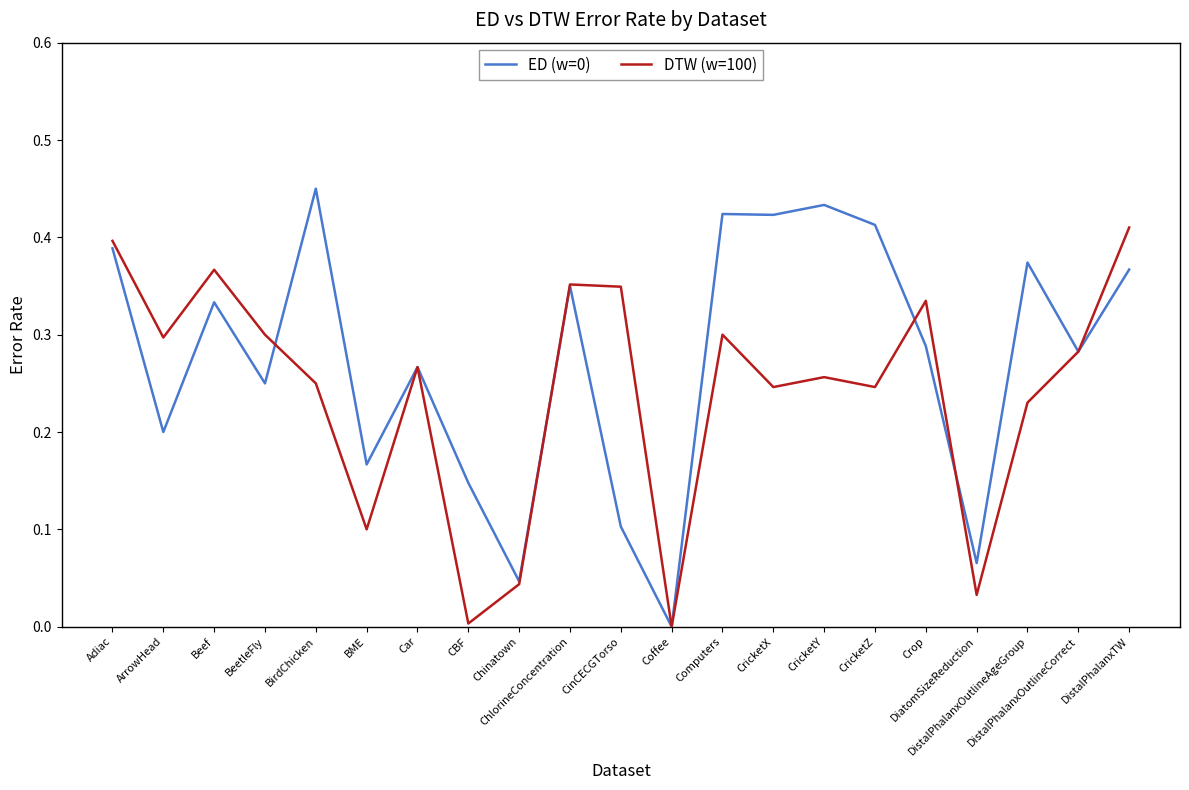

What is the sum of all ED (w=0) values?

5.8